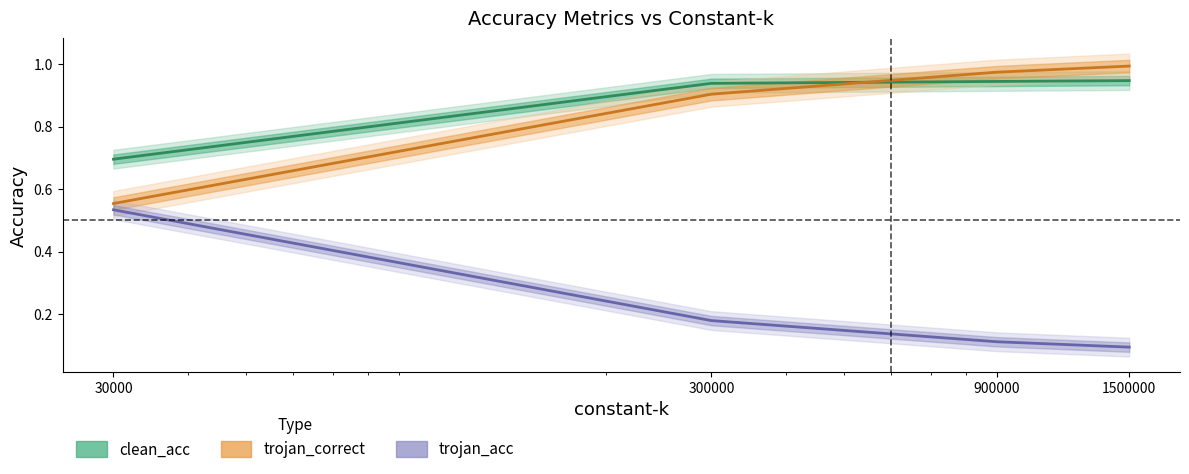

What is the average value of the clean_acc series?

0.9